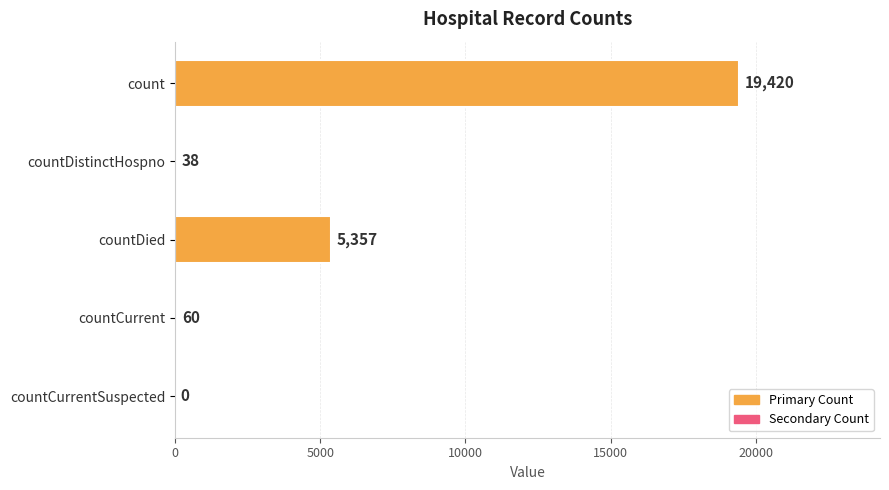

At which label is the value closest to 9710?

countDied